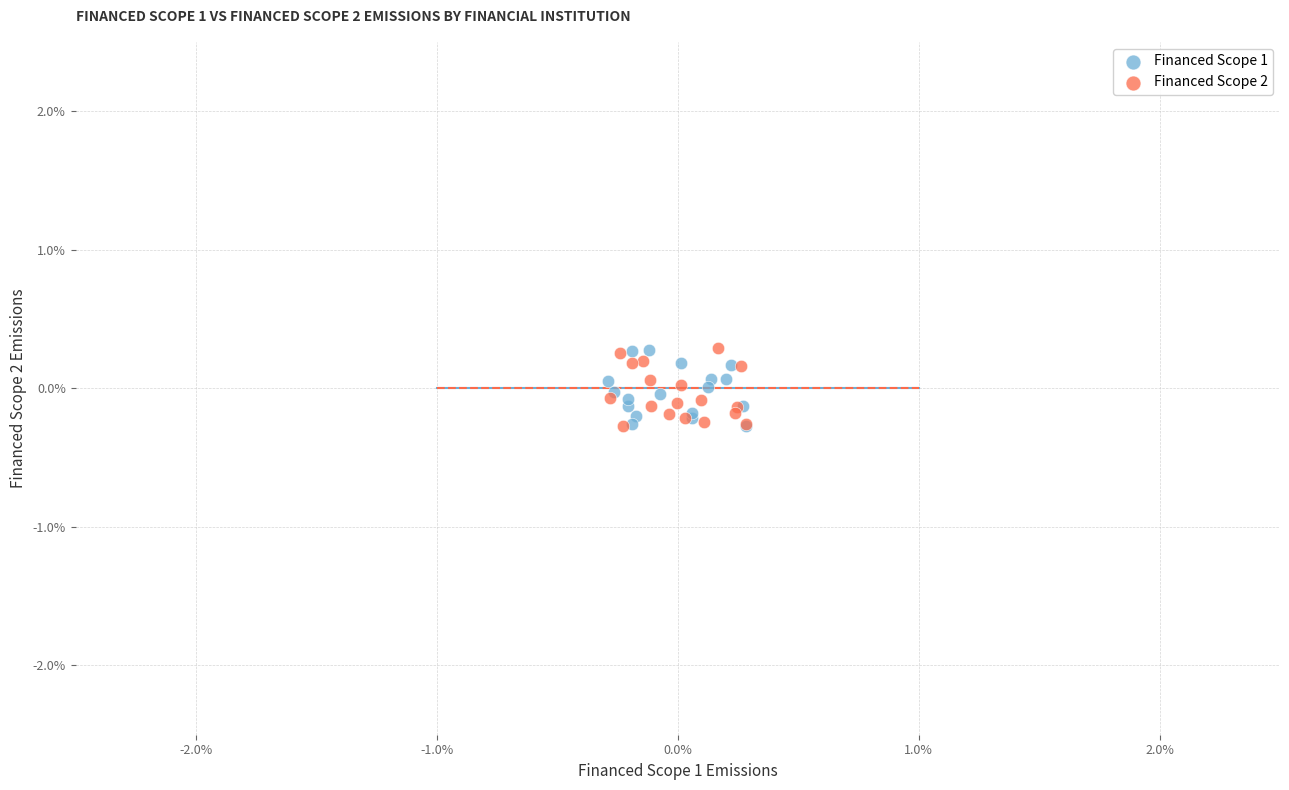

What are all the series names shown in the legend?

Financed Scope 1, Financed Scope 2